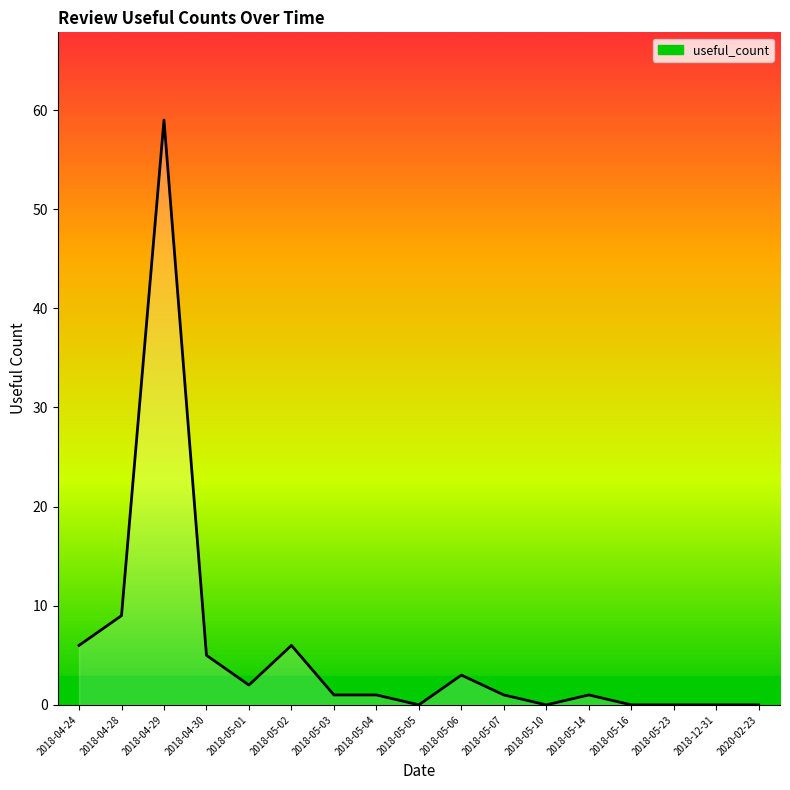

Reading left to right, what are all the values shown in this chart?

2018-04-24=6	2018-04-28=9	2018-04-29=59	2018-04-30=5	2018-05-01=2	2018-05-02=6	2018-05-03=1	2018-05-04=1	2018-05-05=0	2018-05-06=3	2018-05-07=1	2018-05-10=0	2018-05-14=1	2018-05-16=0	2018-05-23=0	2018-12-31=0	2020-02-23=0